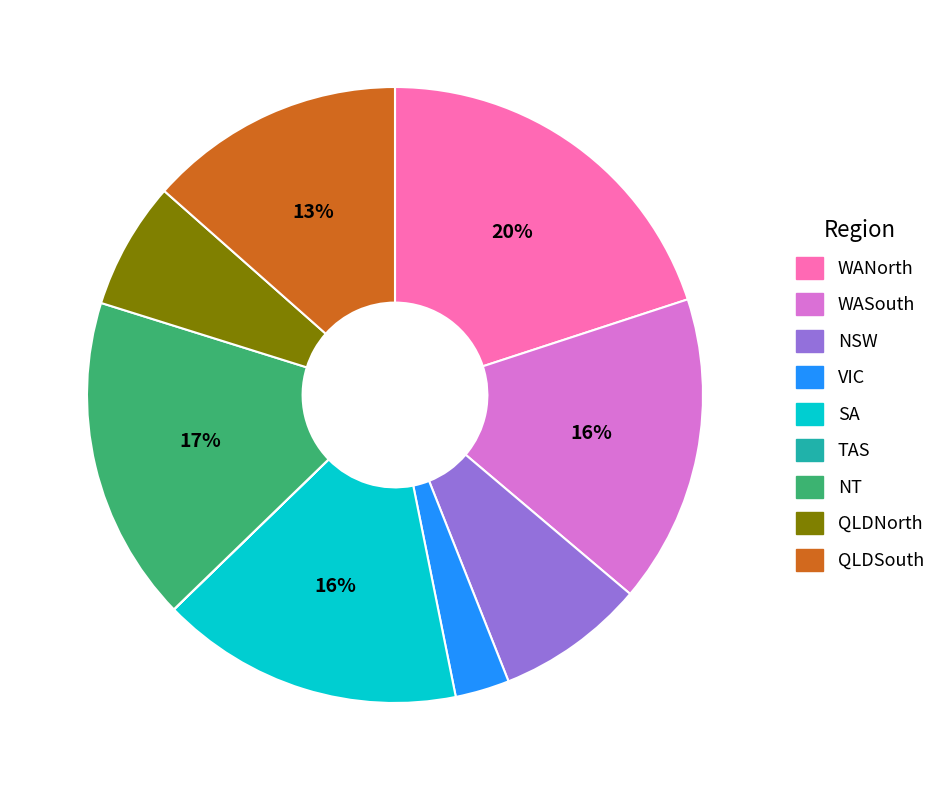

Combined, do QLDSouth and QLDNorth account for over 50%?

No